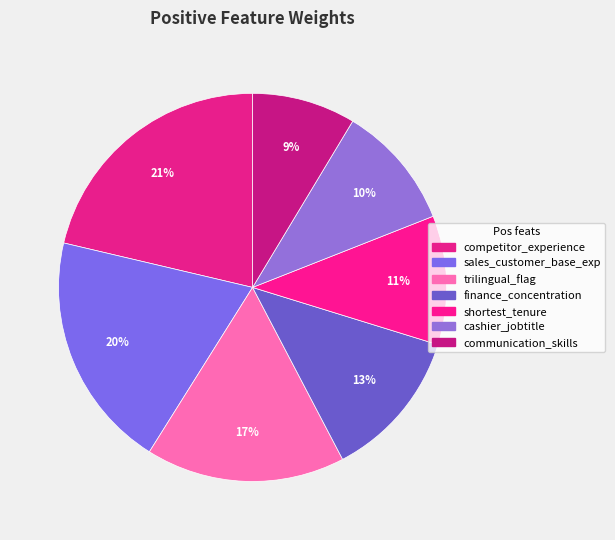

How many slices are in this pie chart?

7